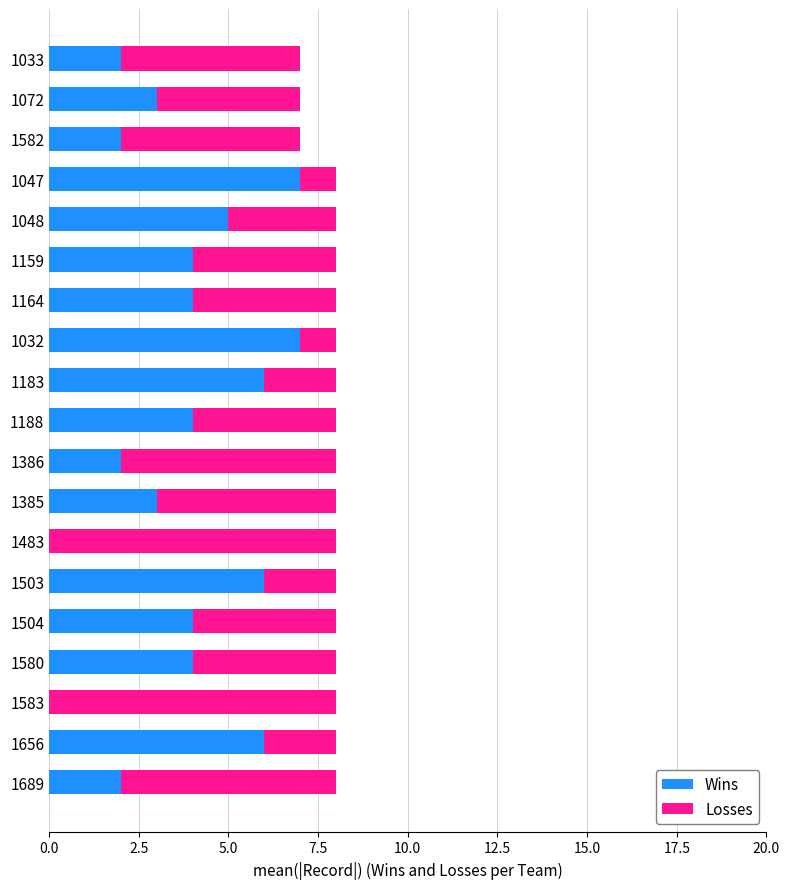

What is the highest value of the Wins series?

7